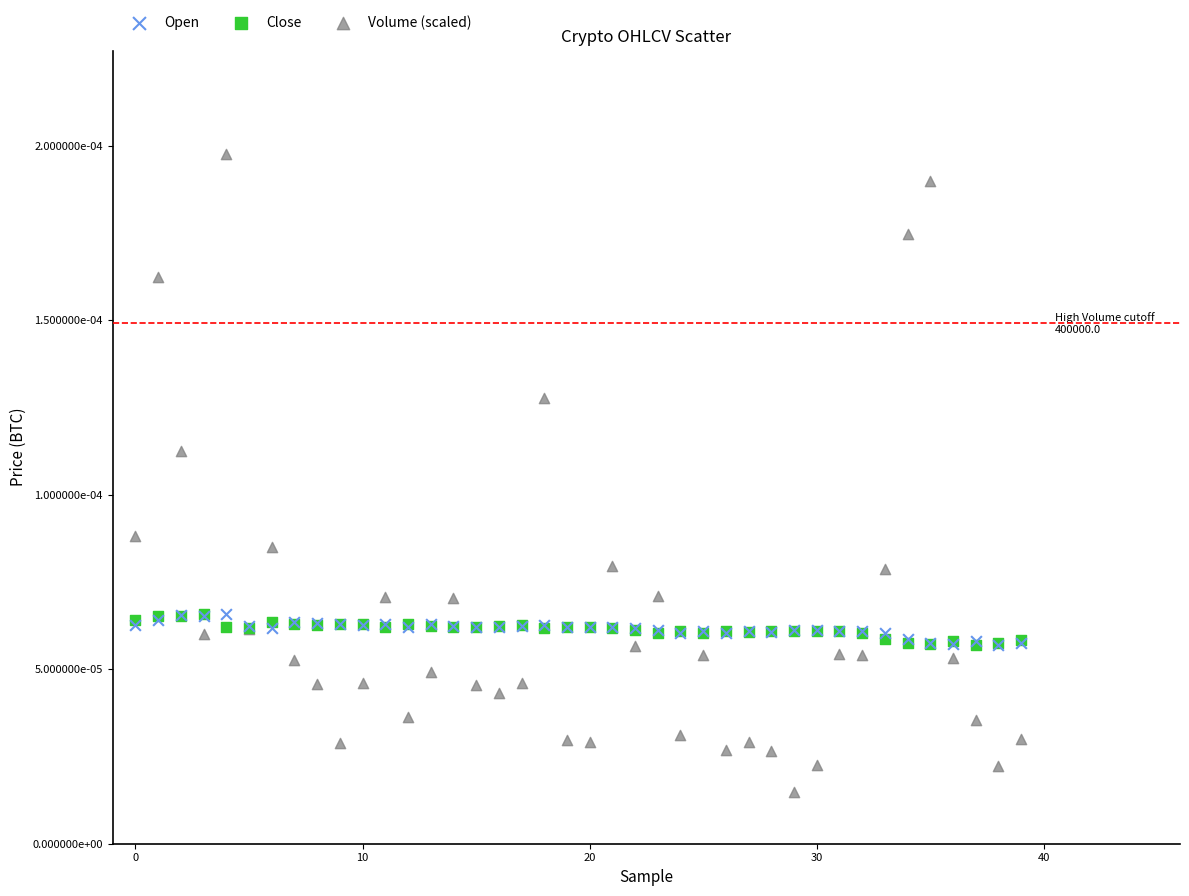

Which series reaches the minimum Y coordinate?

Volume (scaled)